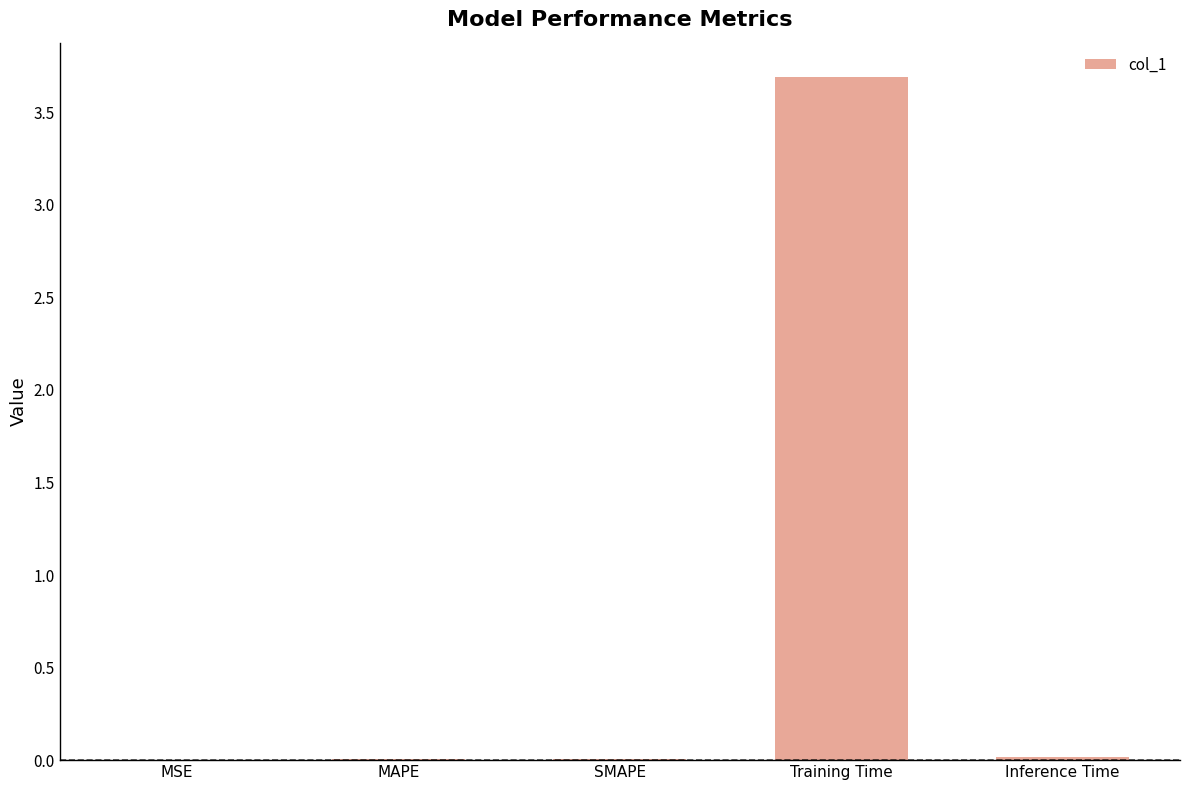

What is the approximate value at Training Time?

3.7